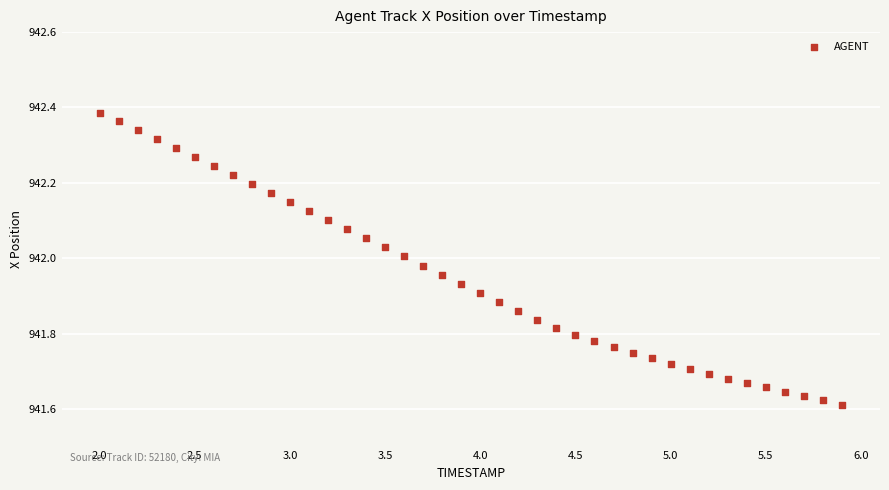

What is the range of X values (max minus min)?

3.9